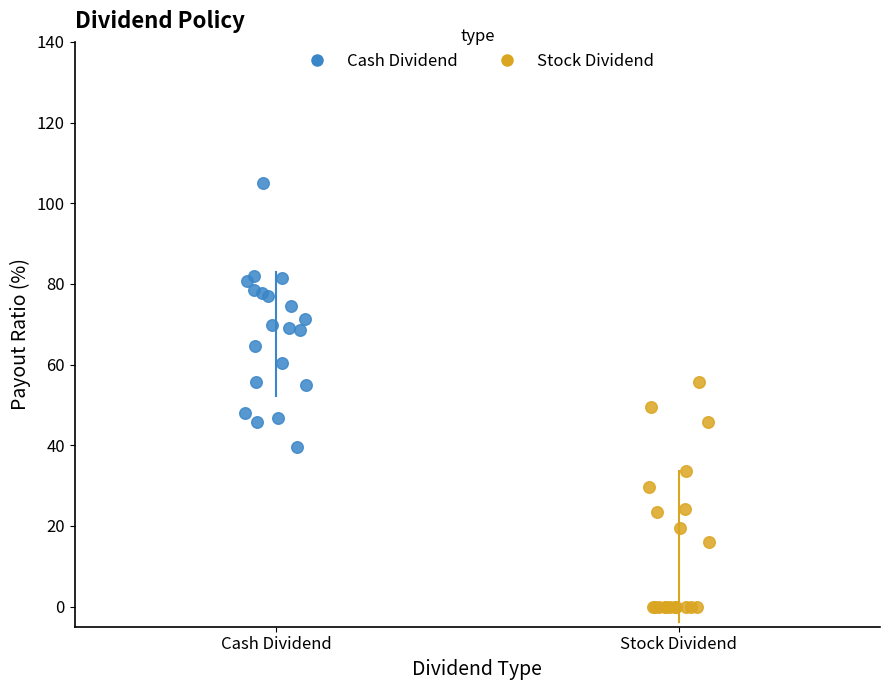

What are all the series names shown in the legend?

Cash Dividend, Stock Dividend